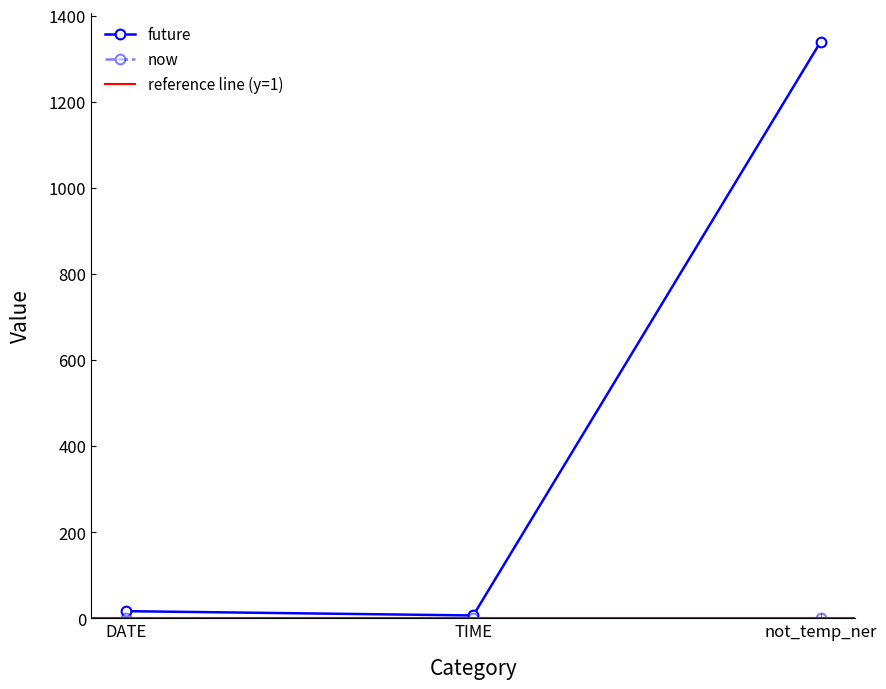

What is the change in value from DATE to not_temp_ner?

+1323